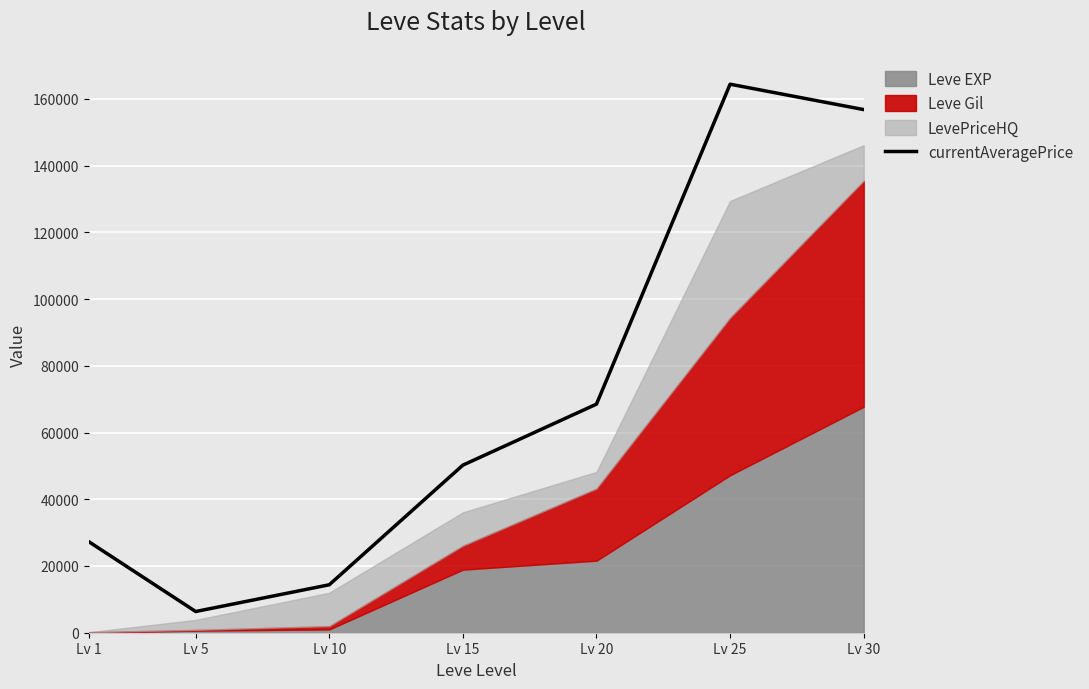

Rank the categories by value from highest to lowest.

Lv 25, Lv 30, Lv 20, Lv 15, Lv 1, Lv 10, Lv 5